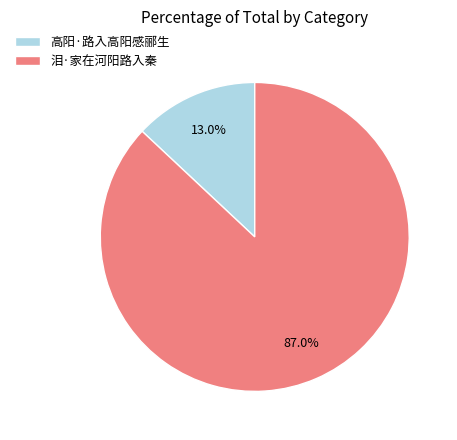

Combined, do 高阳·路入高阳感郦生 and 泪·家在河阳路入秦 account for over 50%?

Yes